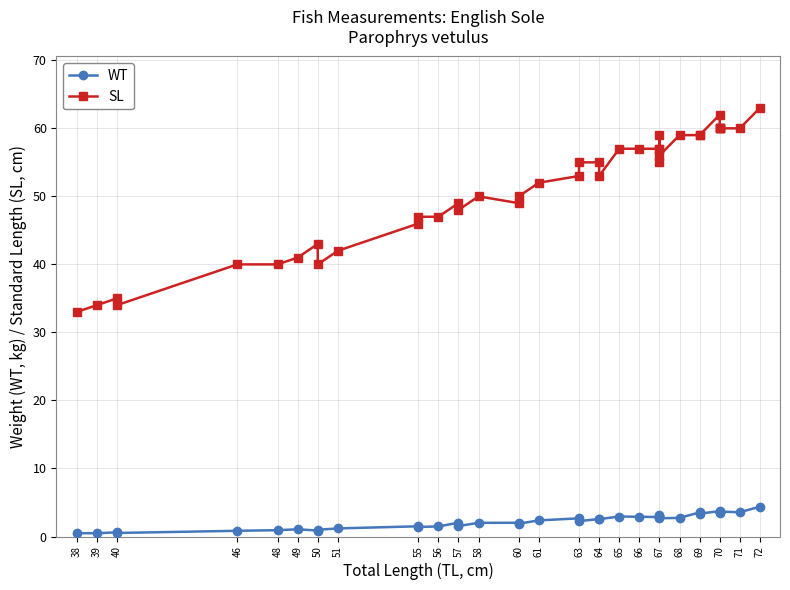

True or false: SL and WT intersect in this chart.

False